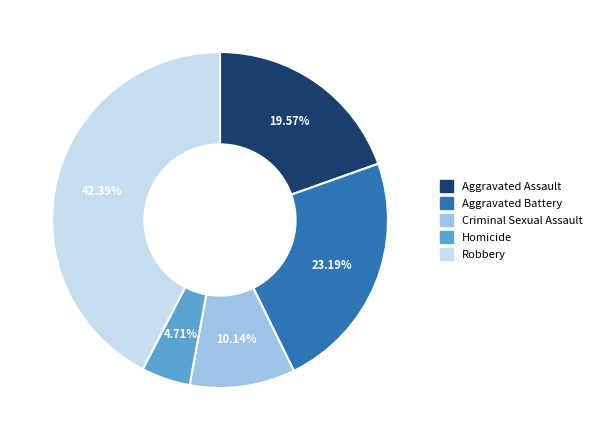

Approximately how many times larger is the value at Robbery compared to Aggravated Battery?

1.8